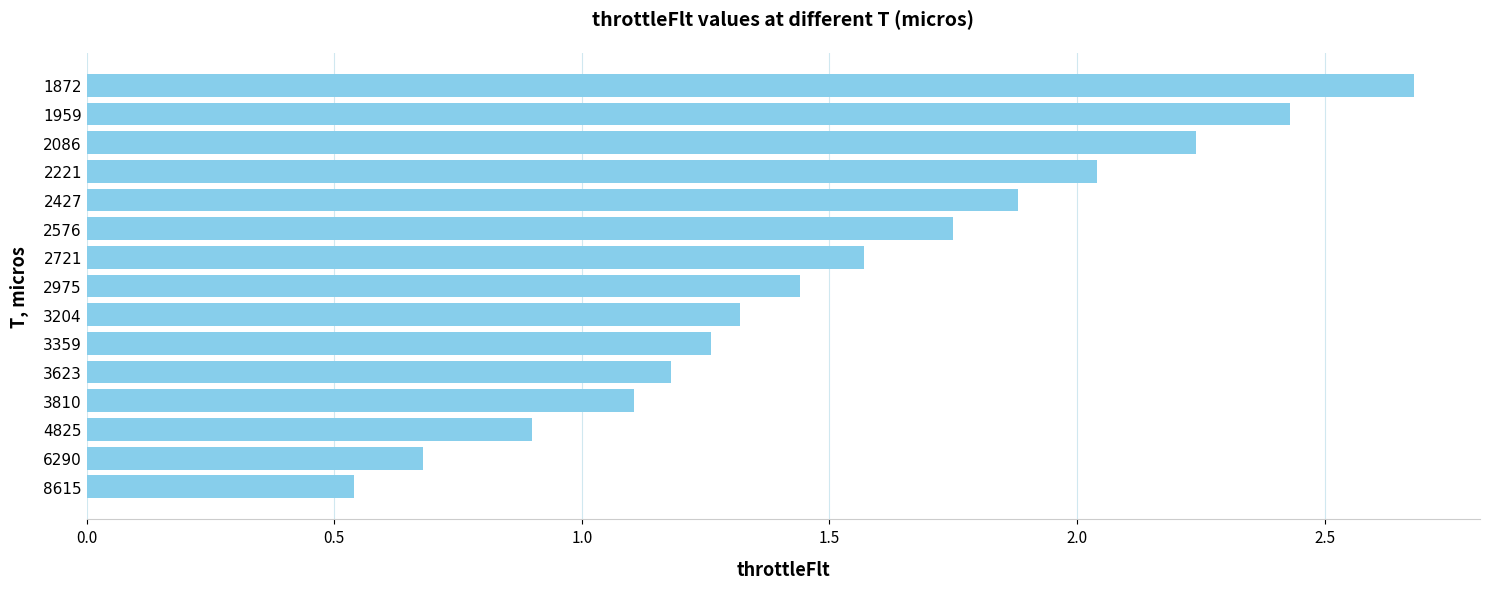

What is the maximum value shown in the chart?

2.7